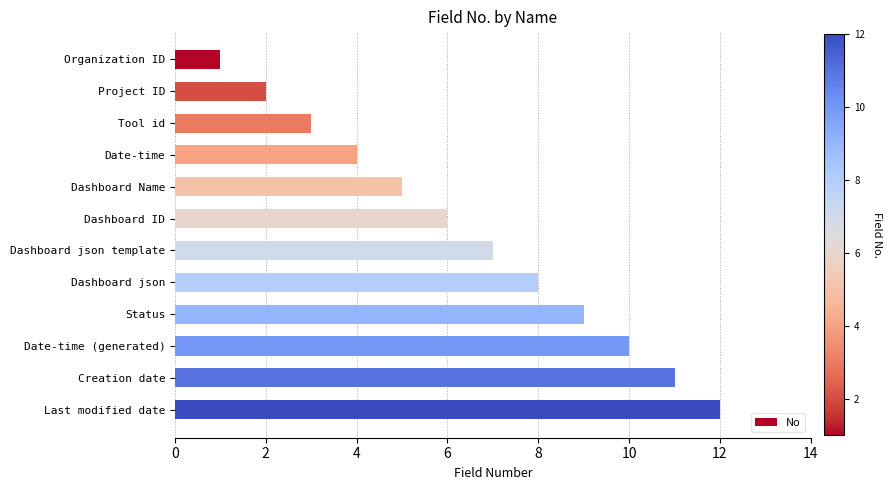

Which label corresponds to the largest value in the chart?

Last modified date